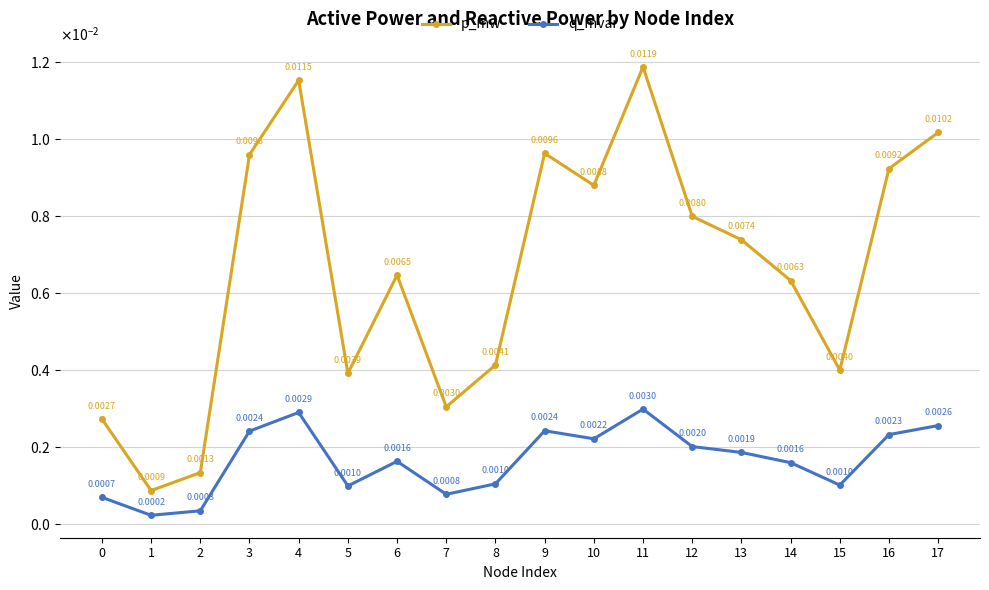

List the series in order of their peak value, lowest first.

q_mvar, p_mw